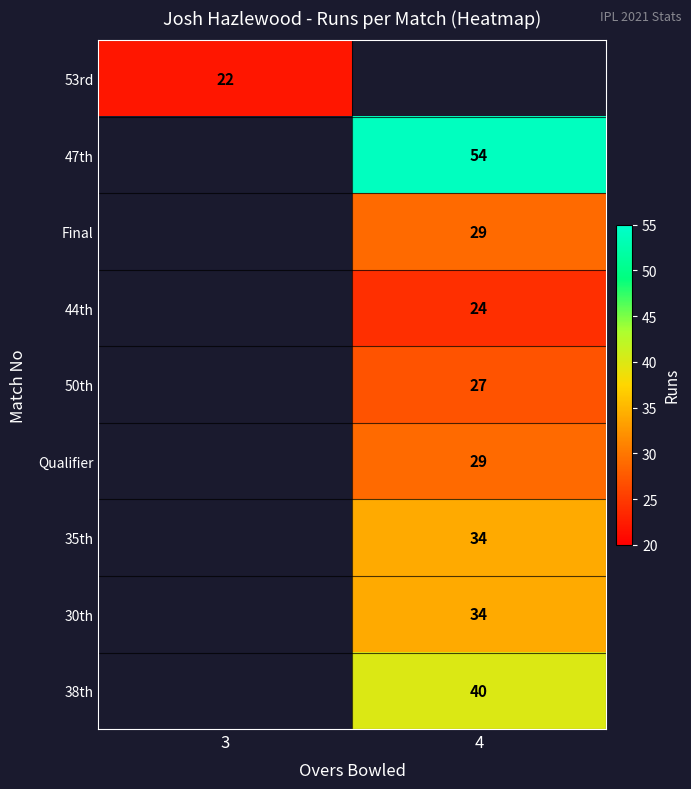

What is the maximum value shown in the chart?

54.0